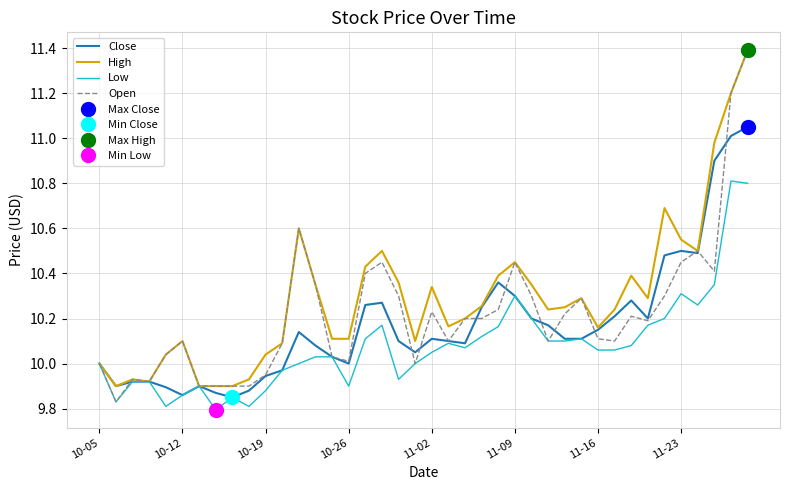

What is the difference between the highest and lowest values at 34?

0.5